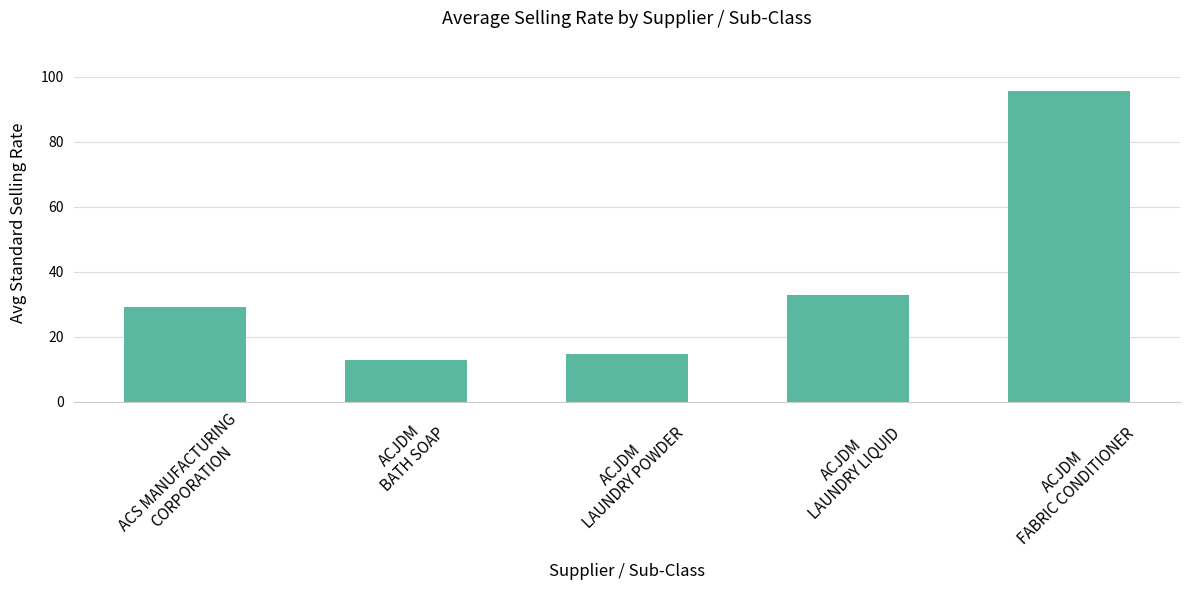

Where is the data nearest to the value 54?

ACJDM
LAUNDRY LIQUID